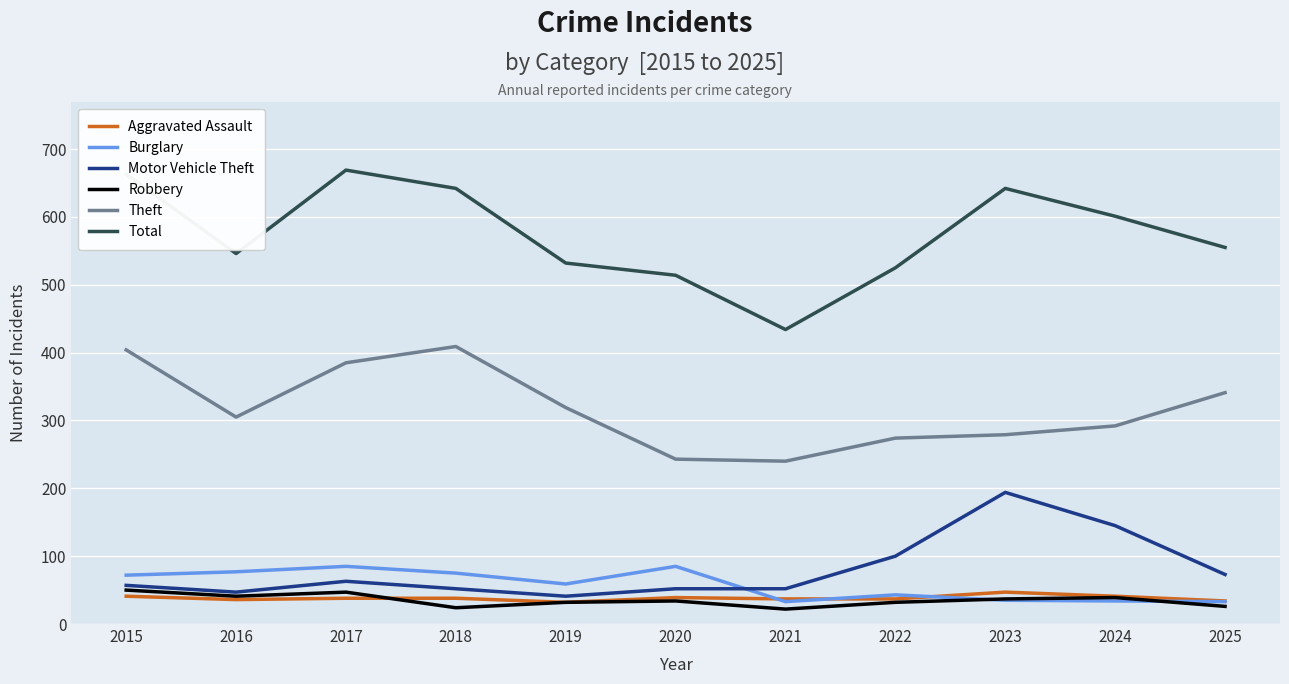

Which series has the largest total across all categories?

Total